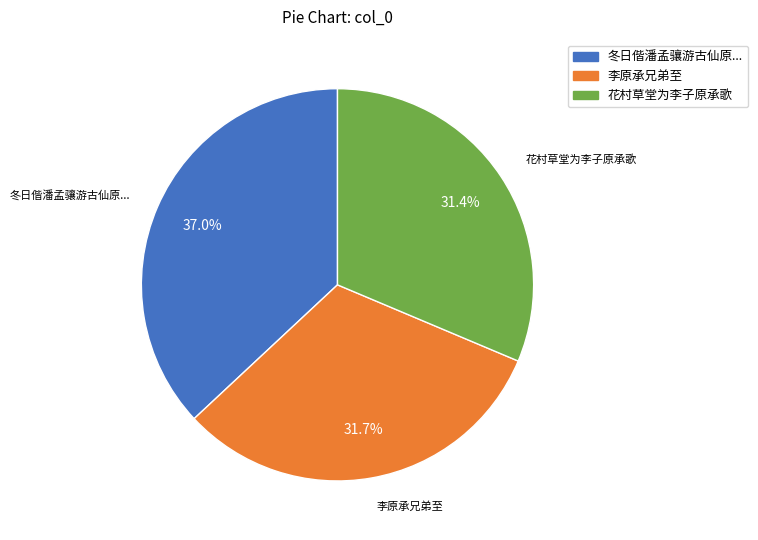

Does any single category account for the majority?

No